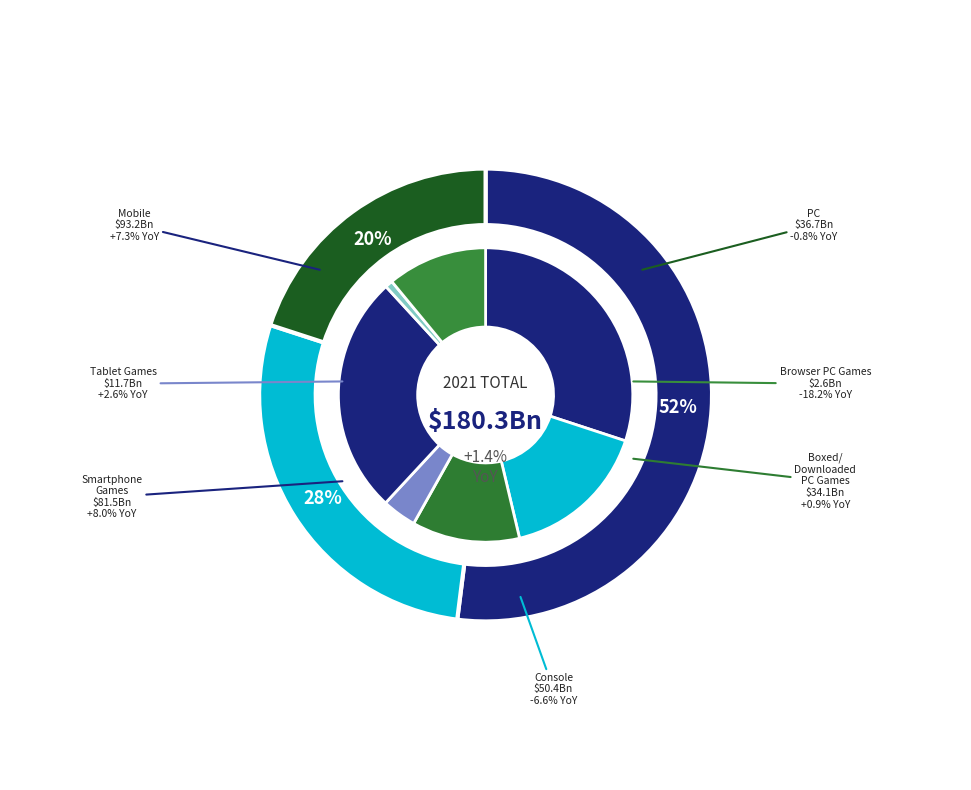

The Frame 4 slice represents 14% of the pie. True or false?

False